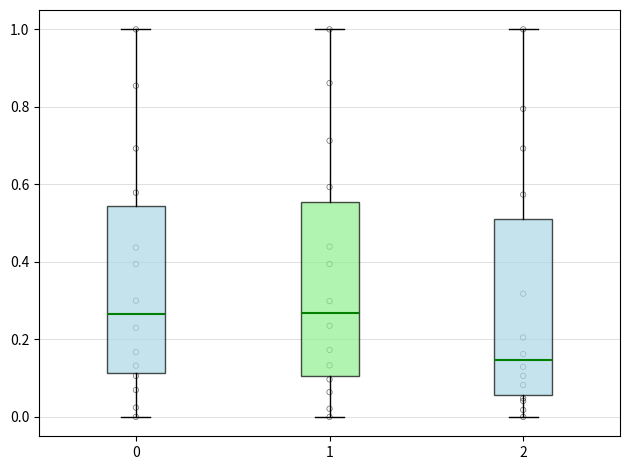

Reading left to right, transcribe this box plot: for each box, give where its median line is, the range the box spans, and where its two whiskers end, as read against the y-axis. The values are not printed on the chart, so give them approximately, as read against the axis.

0: median 0.26, box 0.12 to 0.54, whiskers 0.00 to 1.00
1: median 0.26, box 0.10 to 0.56, whiskers 0.00 to 1.00
2: median 0.14, box 0.06 to 0.50, whiskers 0.00 to 1.00